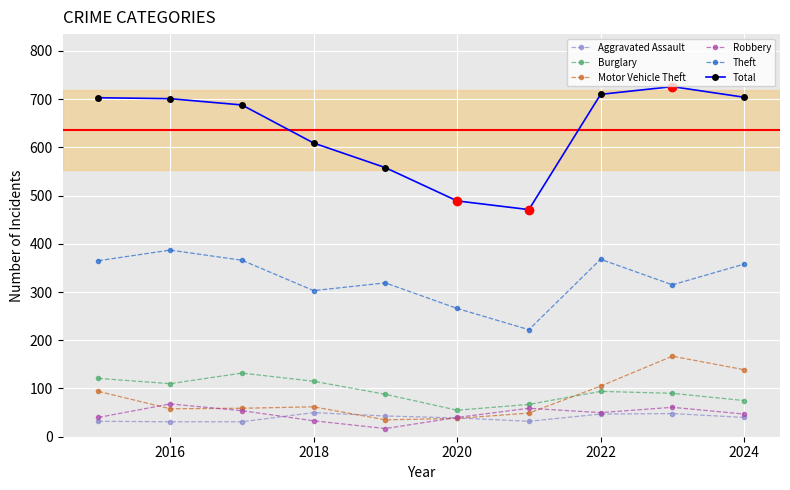

How many series are shown in this chart?

6